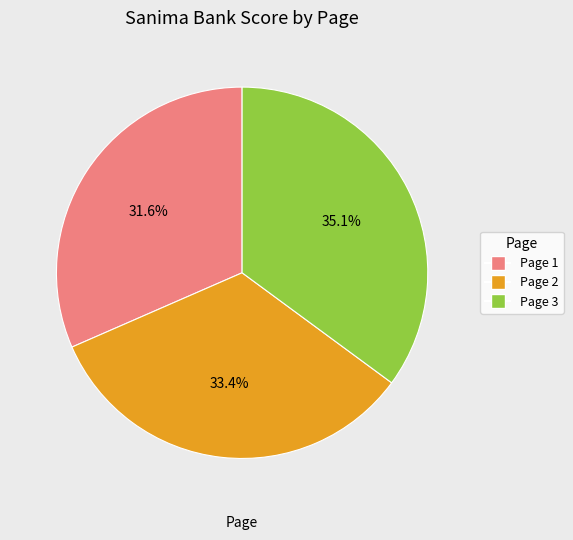

What is the largest slice in the pie chart?

Page 3